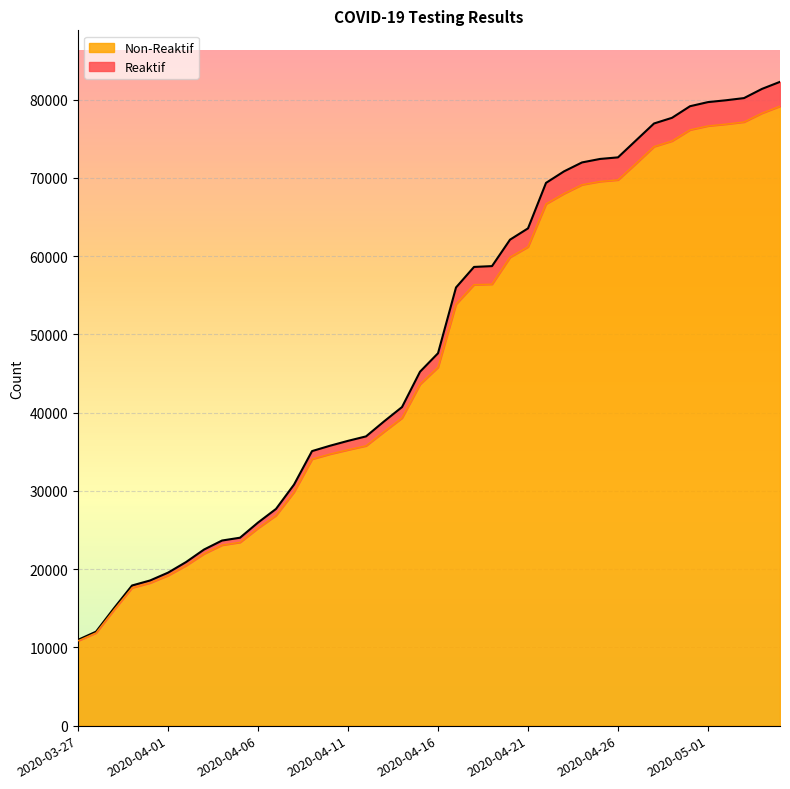

Is it true that Reaktif equals 22050 at 2020-04-21?

False